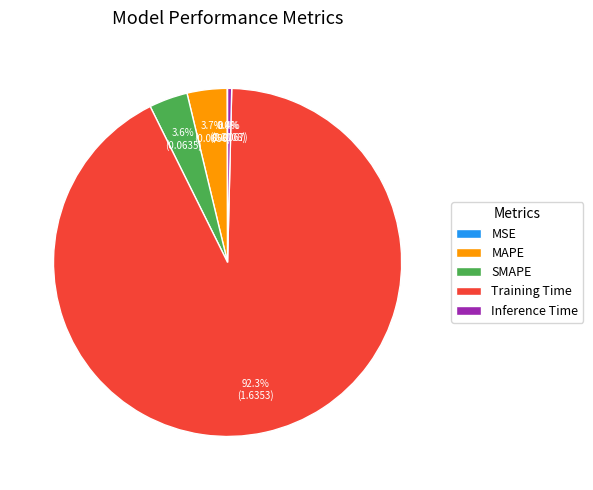

True or false: Training Time accounts for 78% of the total.

False